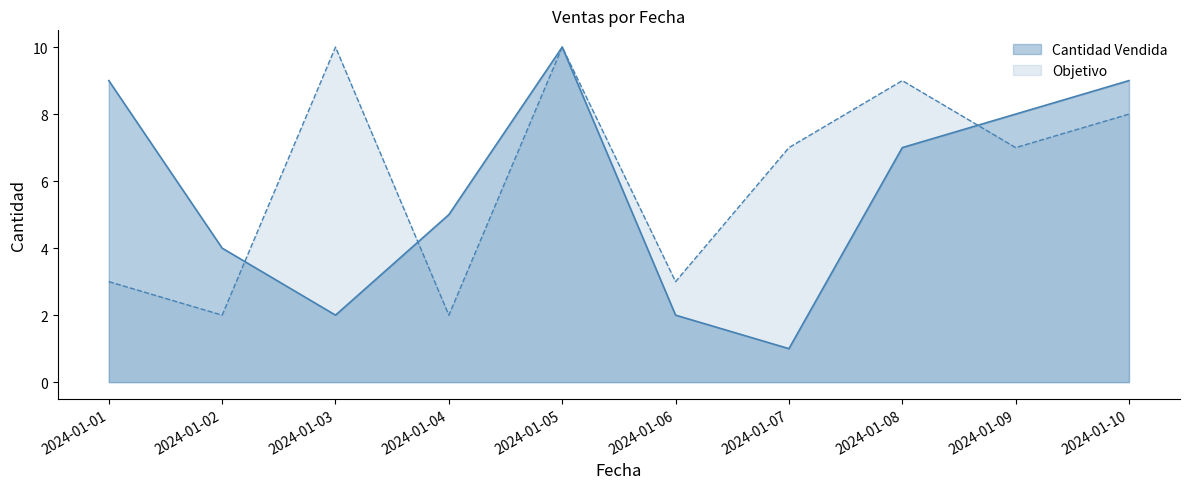

Which category has the lowest value in the Objetivo series?

2024-01-02